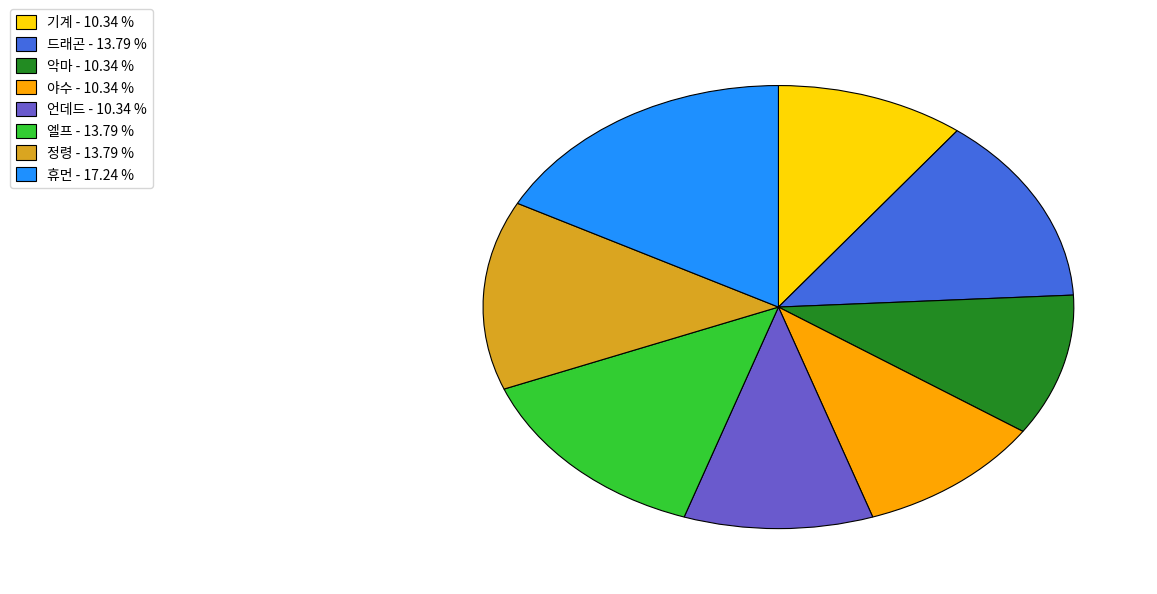

True or false: 기계 accounts for 2% of the total.

False